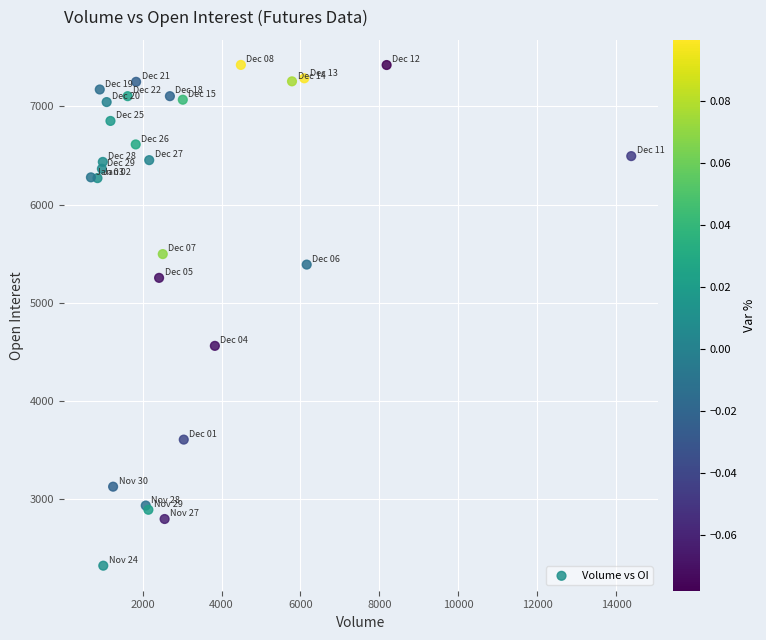

What Y value in the scatter plot is closest to 4873?

4562